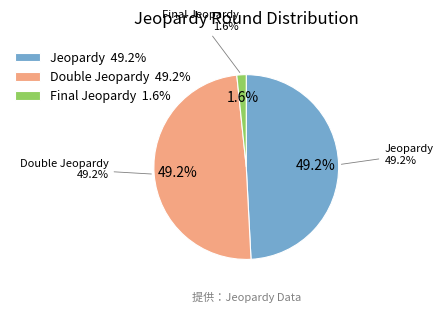

What is the smallest slice in the pie chart?

Final Jeopardy